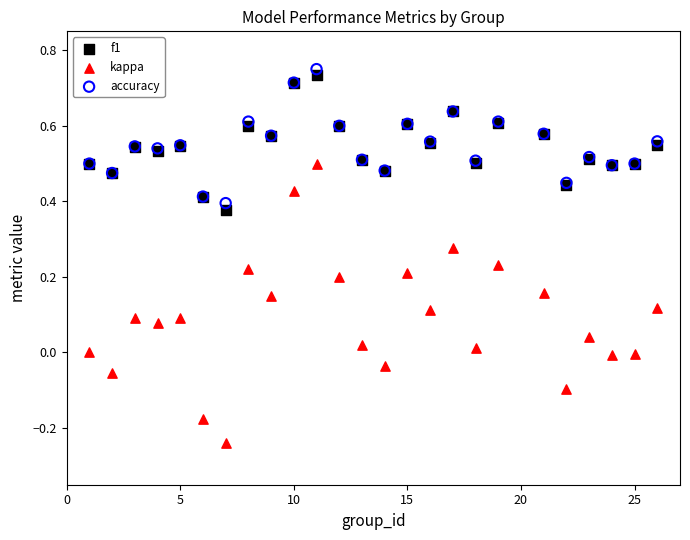

Which series contains the highest Y value?

accuracy